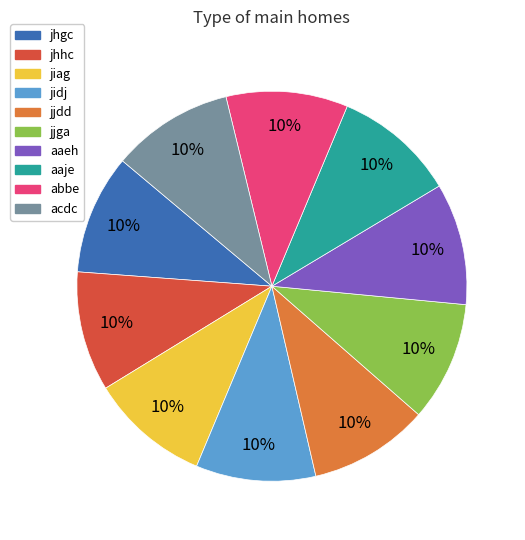

To the nearest percent, what is the combined percentage of aaje and aaeh?

20%